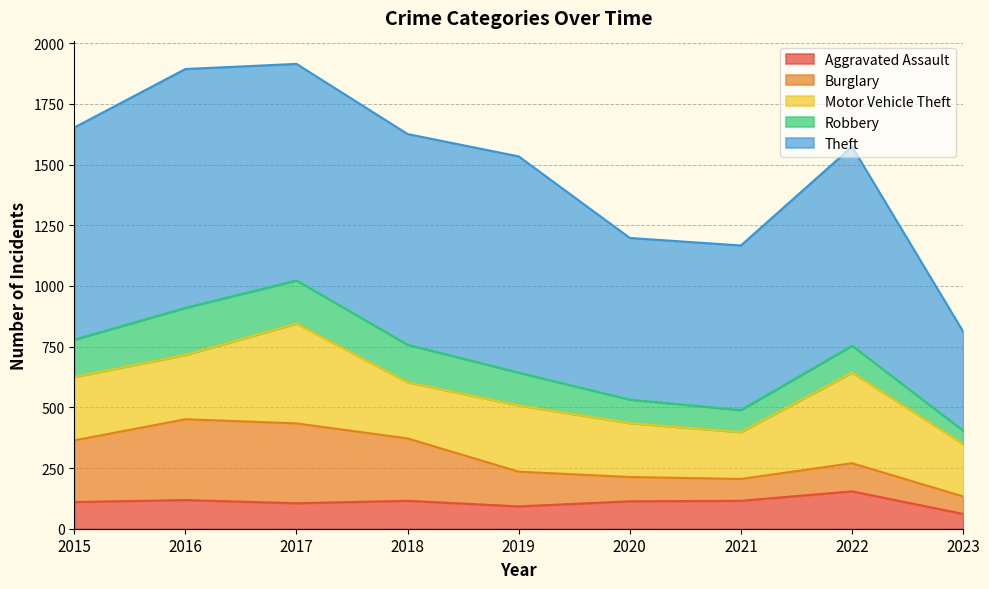

List the series in order of their peak value, highest first.

Theft, Motor Vehicle Theft, Burglary, Robbery, Aggravated Assault